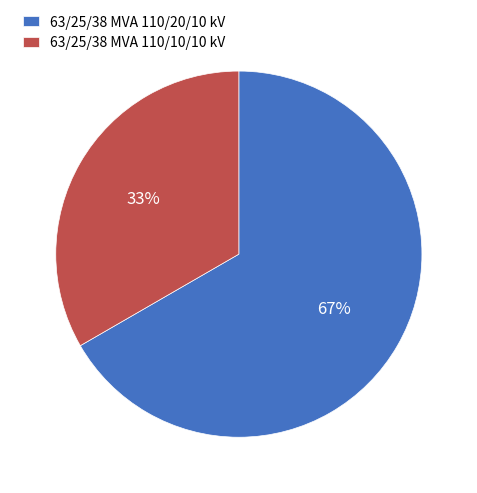

Which slice is the smallest?

63/25/38 MVA 110/10/10 kV